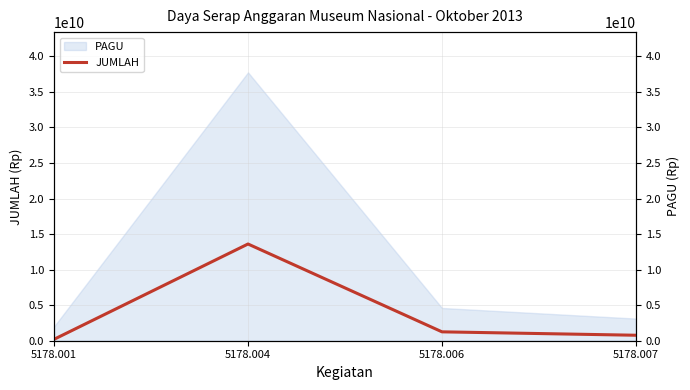

Is it true that the value at 5178.001 is 82639046?

False